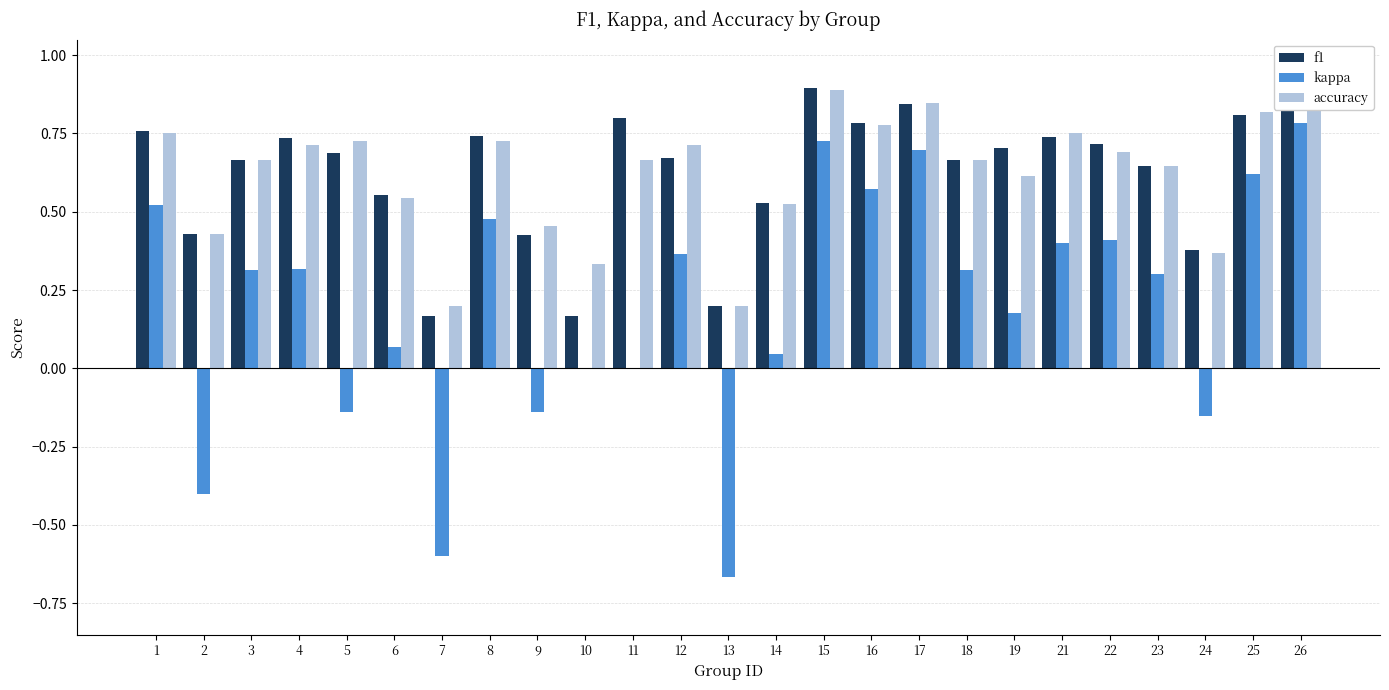

Is the value of accuracy at 2 greater than the value of kappa at 25?

No